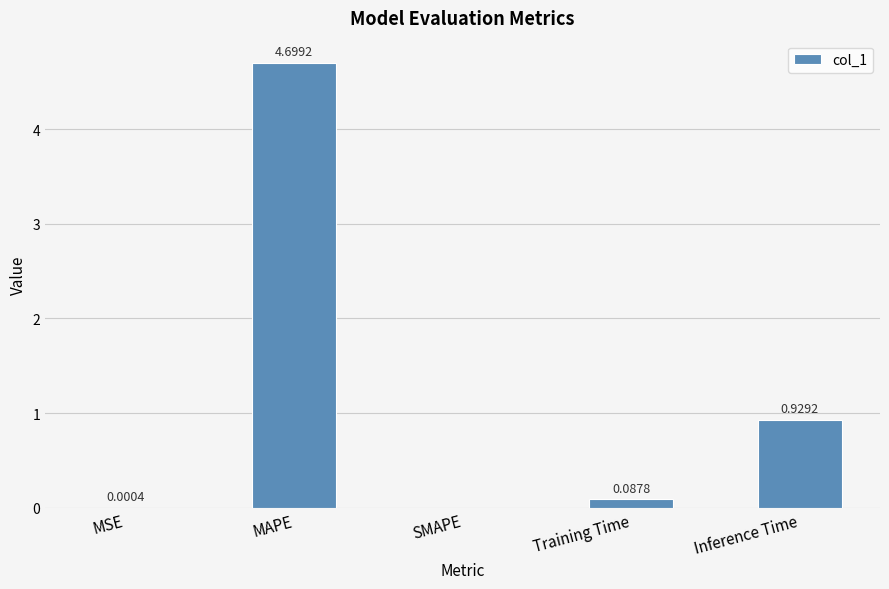

Which category has the highest value across all series?

MAPE